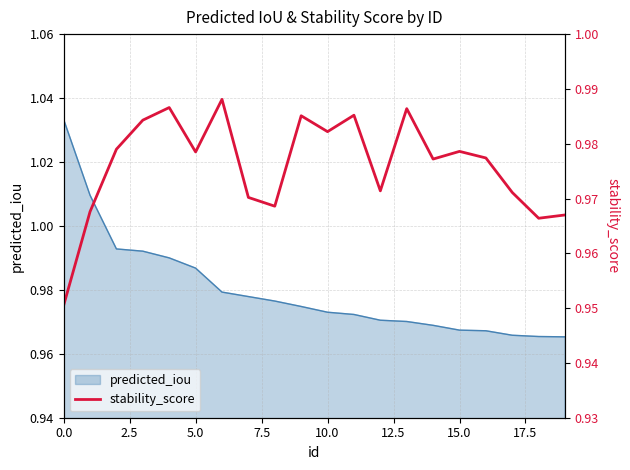

What is the approximate value at 16?

1.0